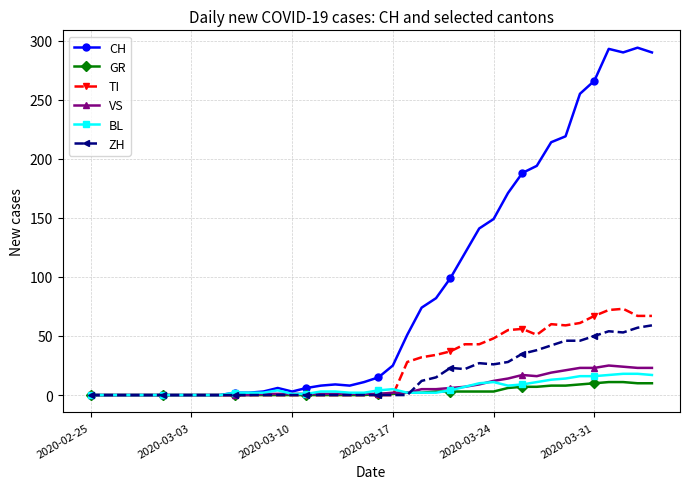

What is the maximum value for TI?

73